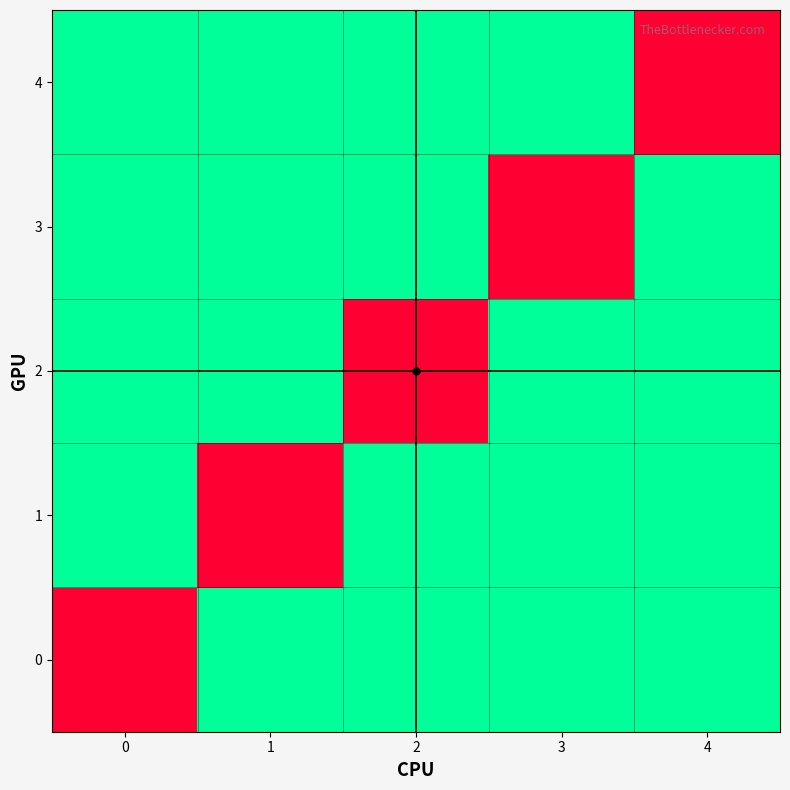

Reading right to left, what are all the values shown in this chart?

0: 4=0	3=0	2=0	1=0	0=1
1: 4=0	3=0	2=0	1=1	0=0
2: 4=0	3=0	2=1	1=0	0=0
3: 4=0	3=1	2=0	1=0	0=0
4: 4=1	3=0	2=0	1=0	0=0